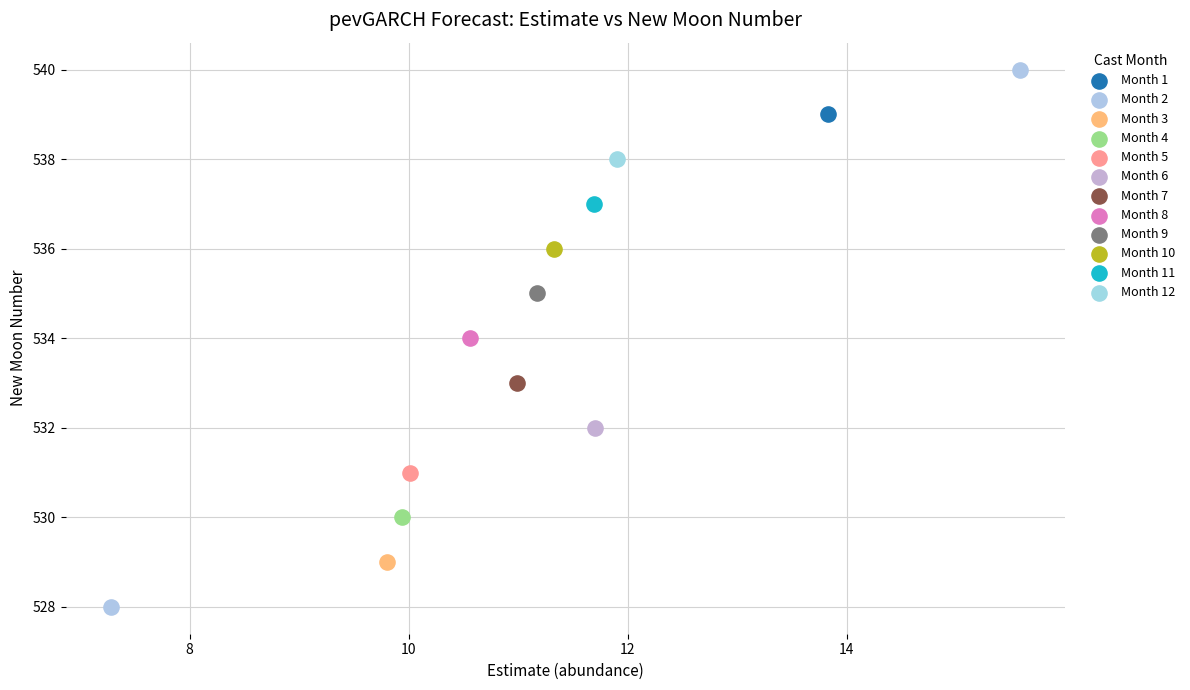

What are all the series names shown in the legend?

Month 1, Month 2, Month 3, Month 4, Month 5, Month 6, Month 7, Month 8, Month 9, Month 10, Month 11, Month 12